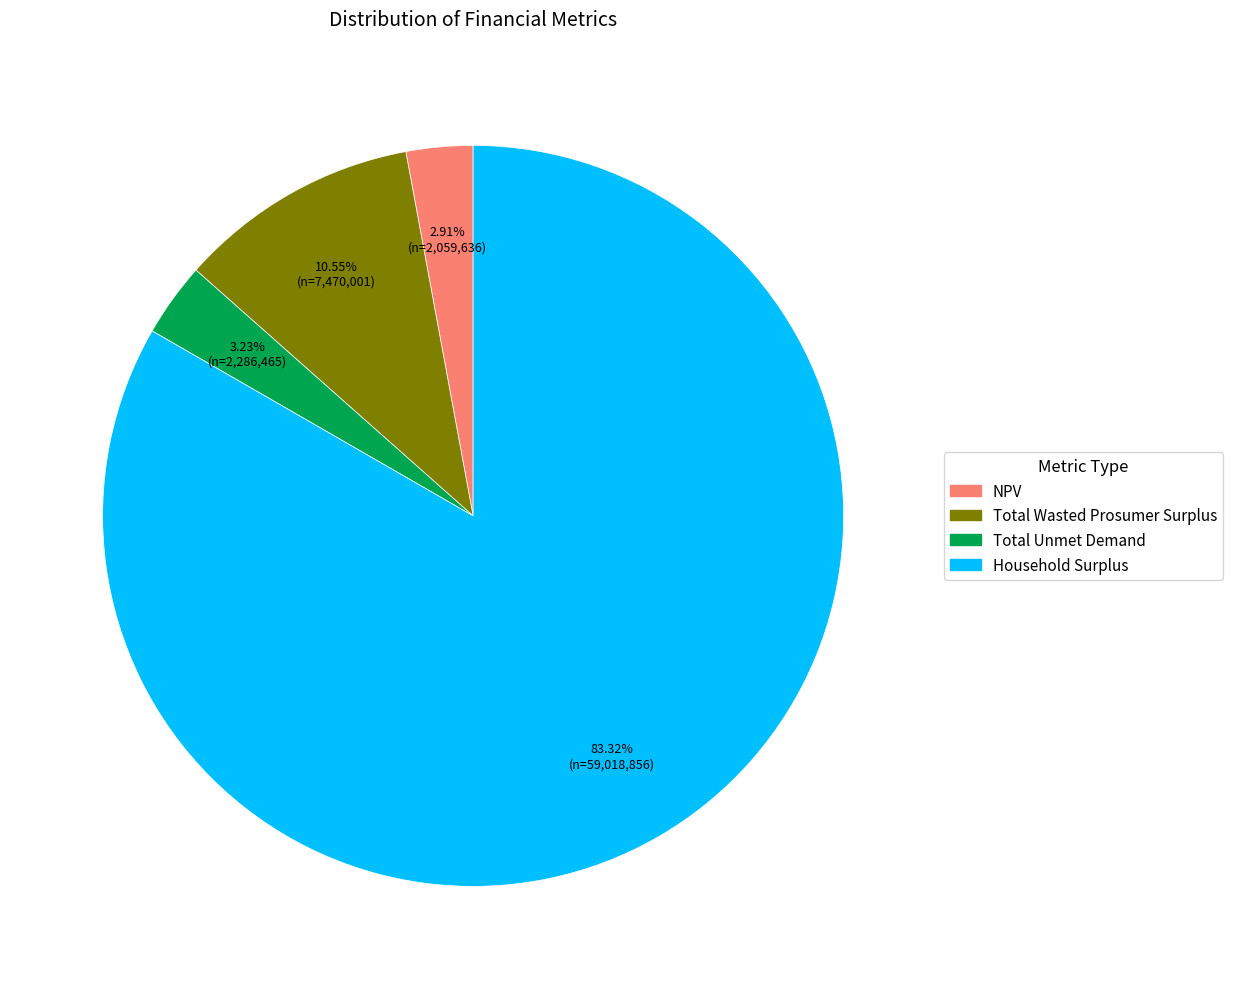

Approximately how many times larger is the value at Total Unmet Demand compared to NPV?

1.1